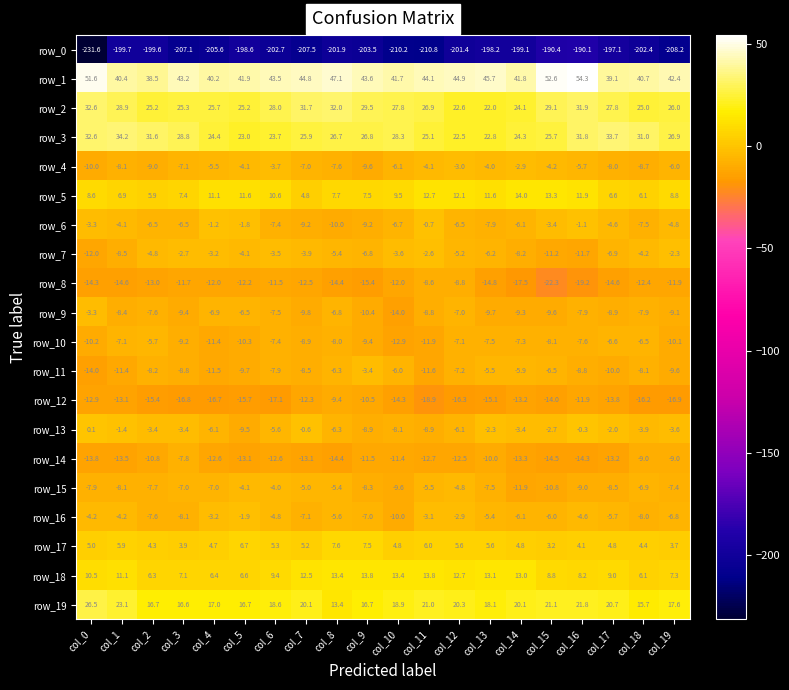

How many data points in row_1 are above 43?

11